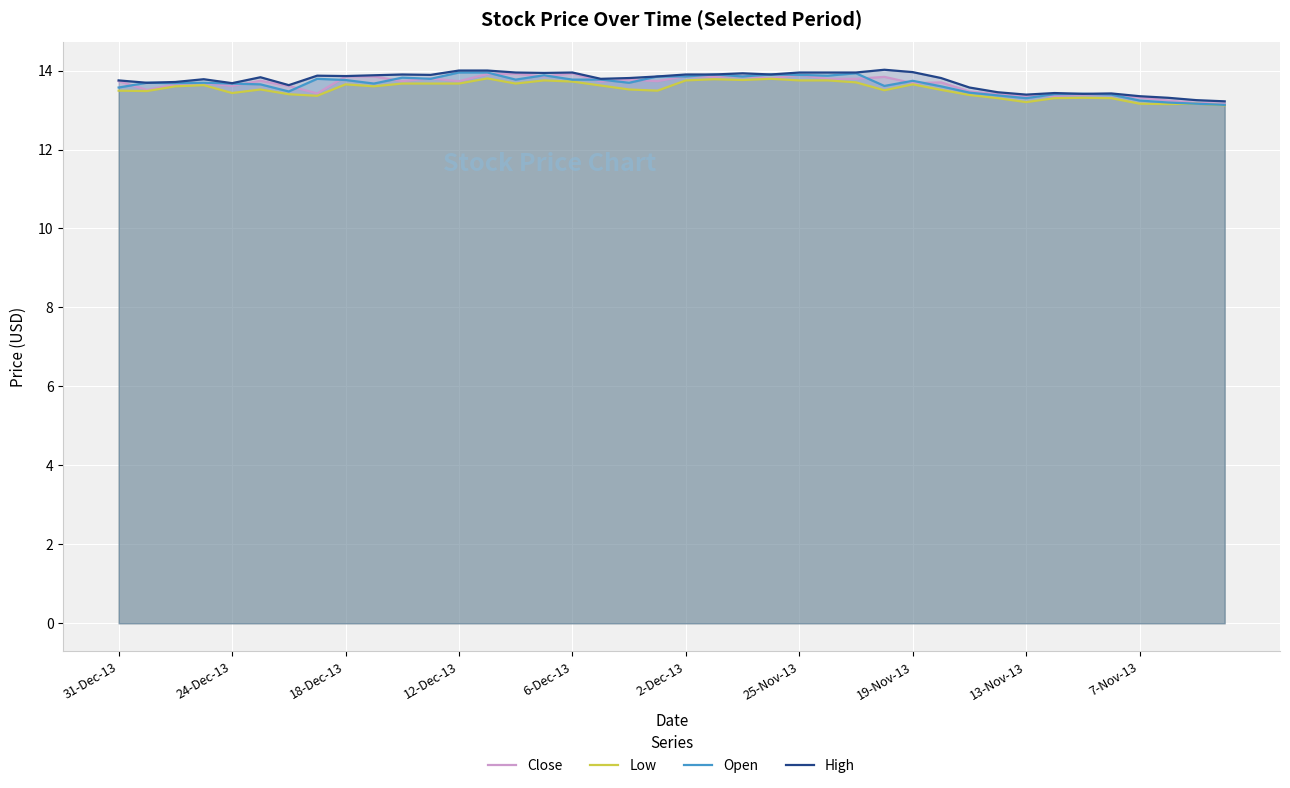

What is the total value across all series at 10?

55.1